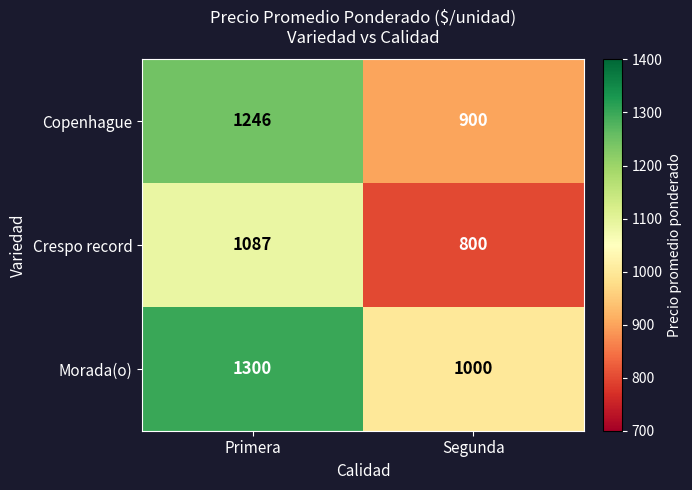

Which series has the widest spread of values?

Copenhague